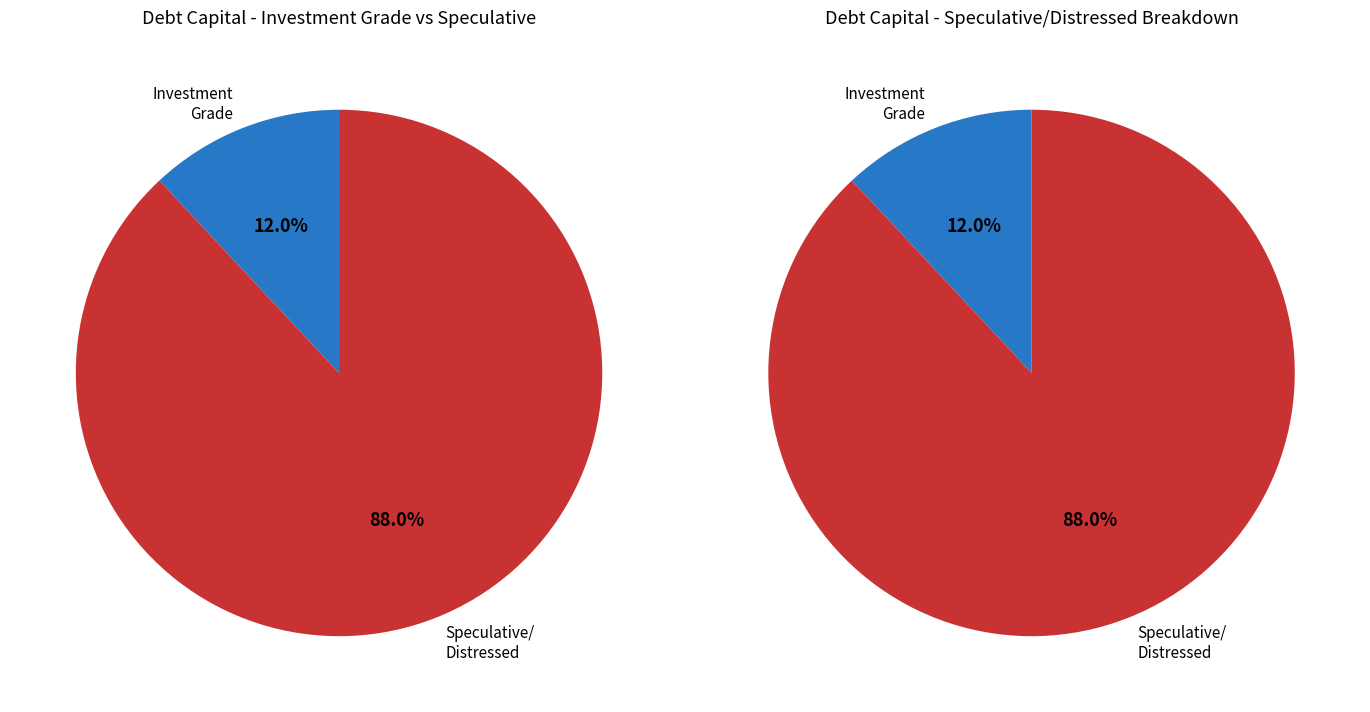

Does Aaa/AAA account for over 50% of the chart?

No